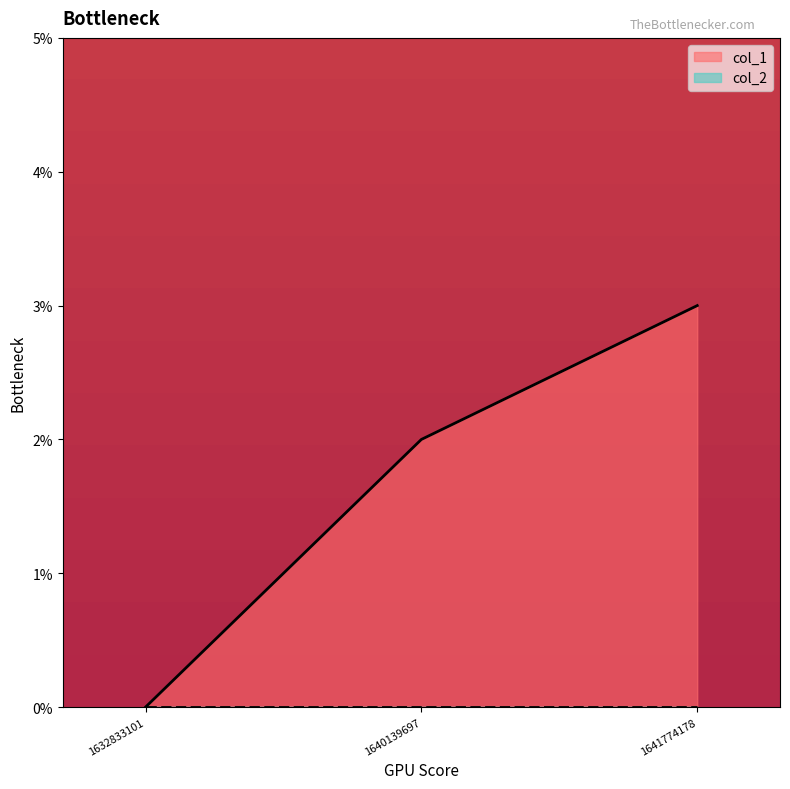

At which category does the chart reach its peak across all series?

1641774178